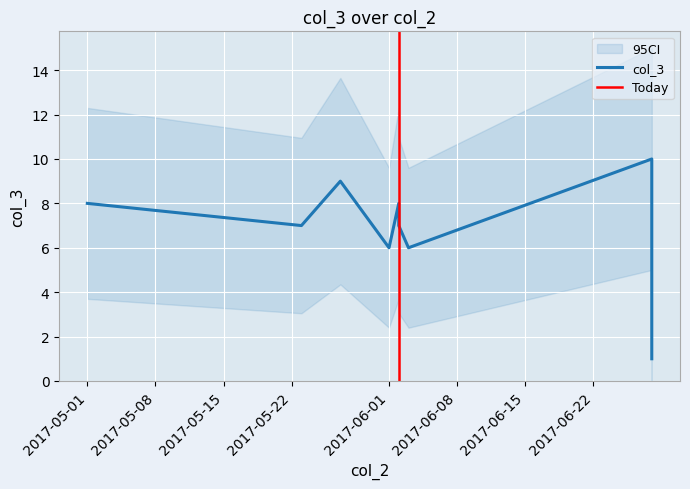

What is the label of the 6th point from the right?

2017-06-01